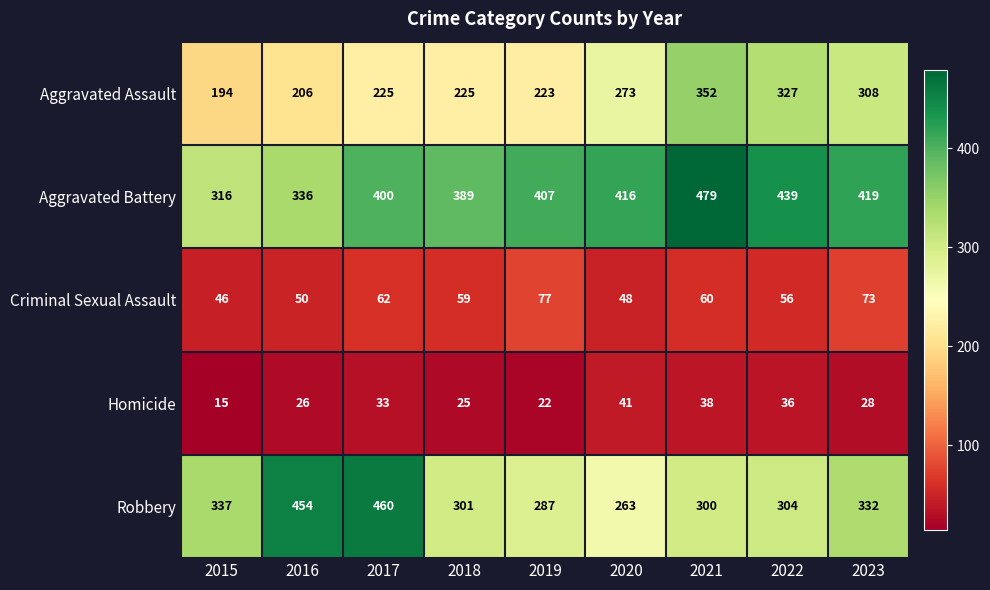

Which series has the largest total across all categories?

Aggravated Battery